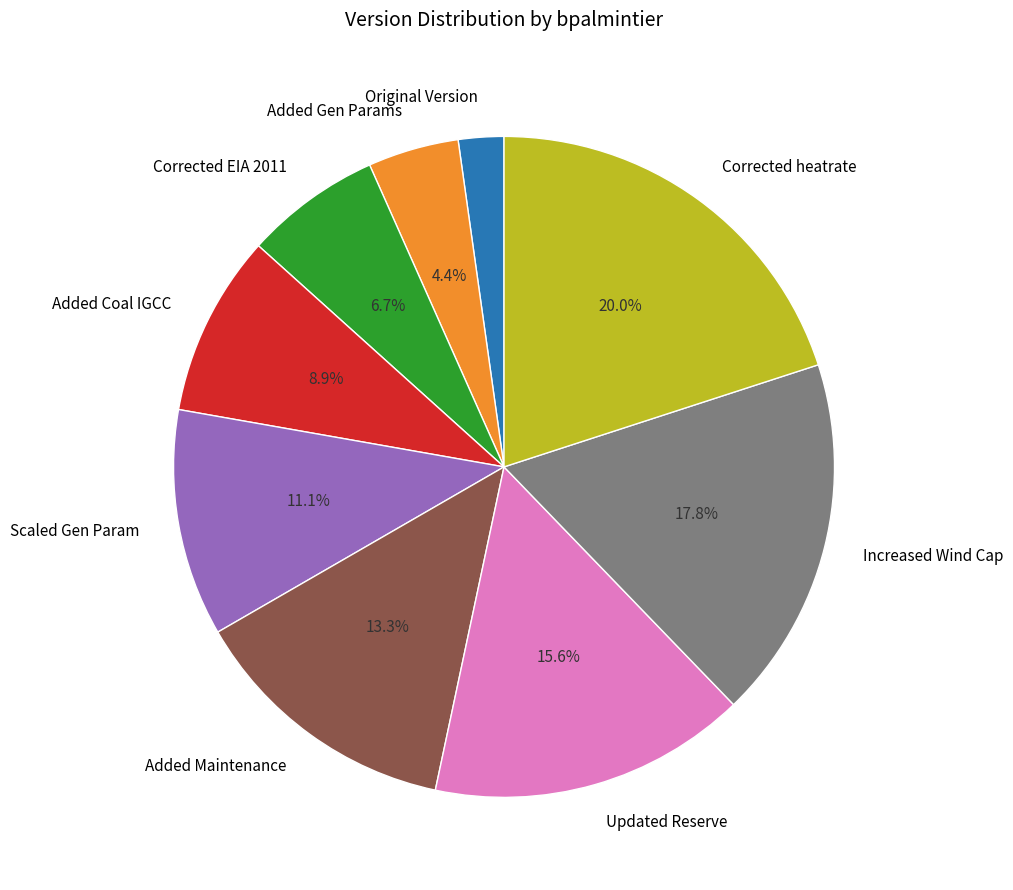

Which category has the biggest portion of the pie?

Corrected heatrate